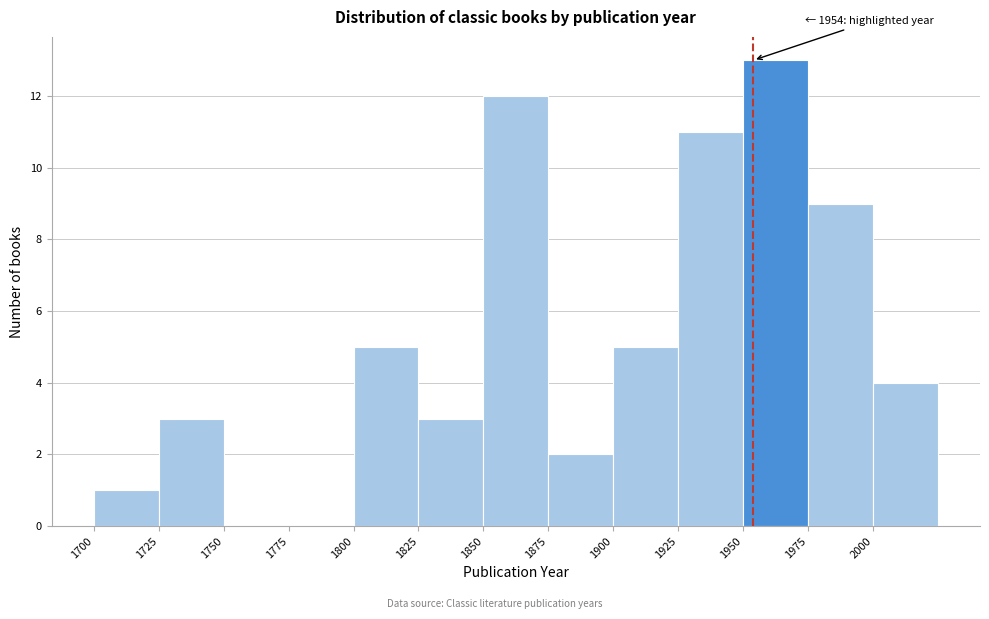

Over which range of the x-axis is the bar tallest?

1950 to 1975